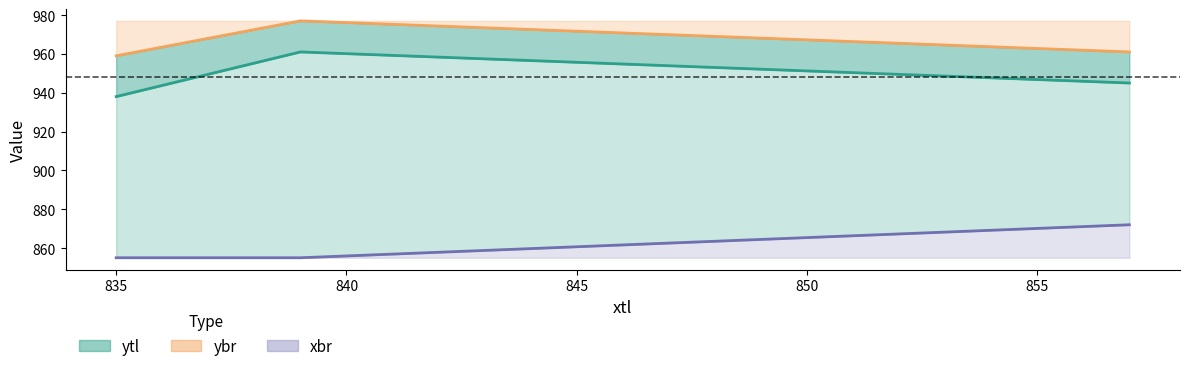

Which series changed the most between 839 and 835?

ytl